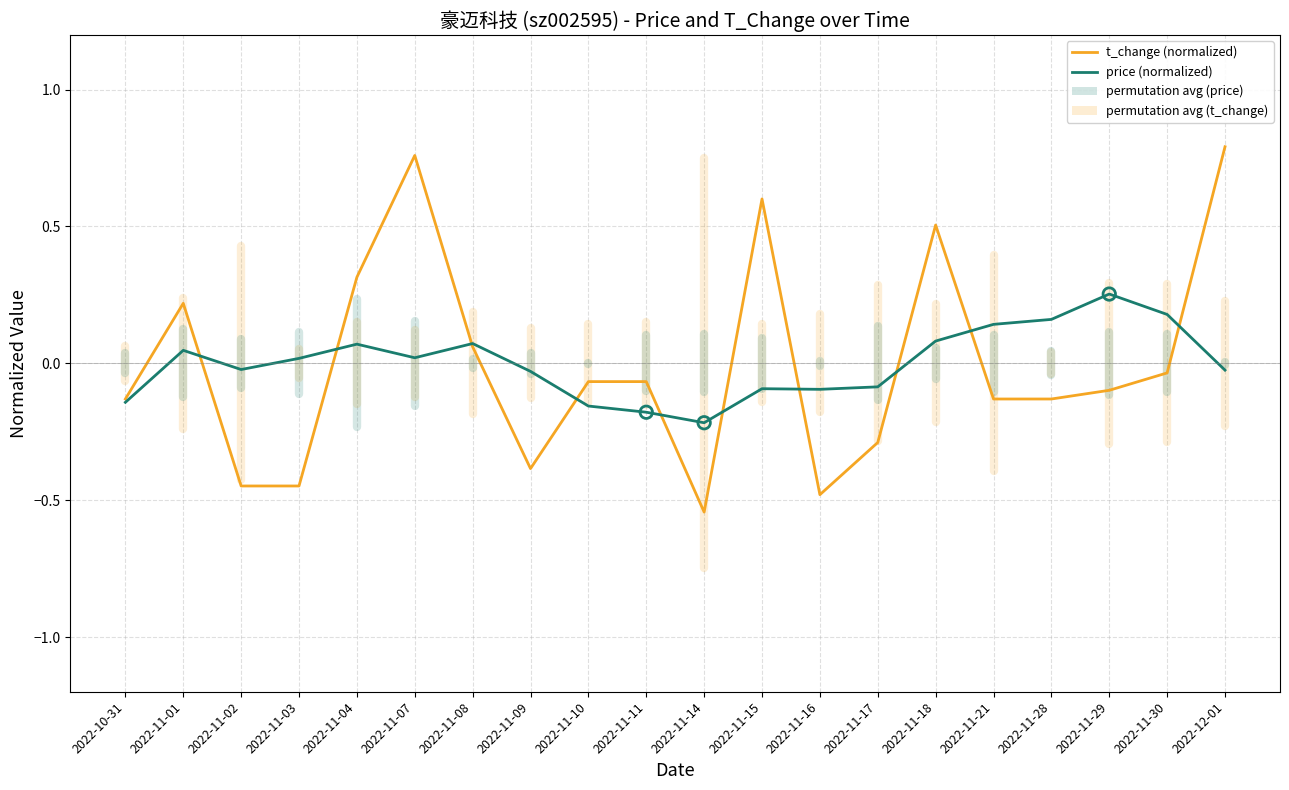

Which series has the widest spread of values?

t_change (normalized)